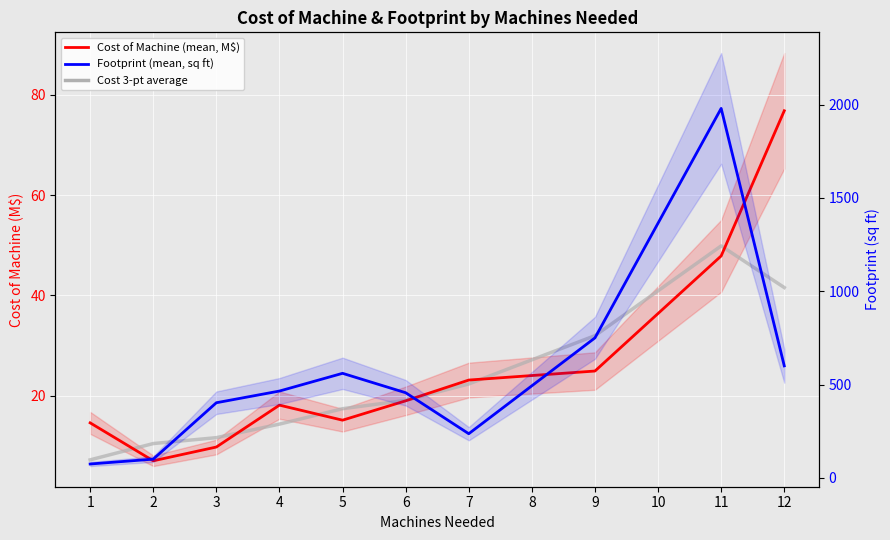

How many lines are shown in the chart?

3